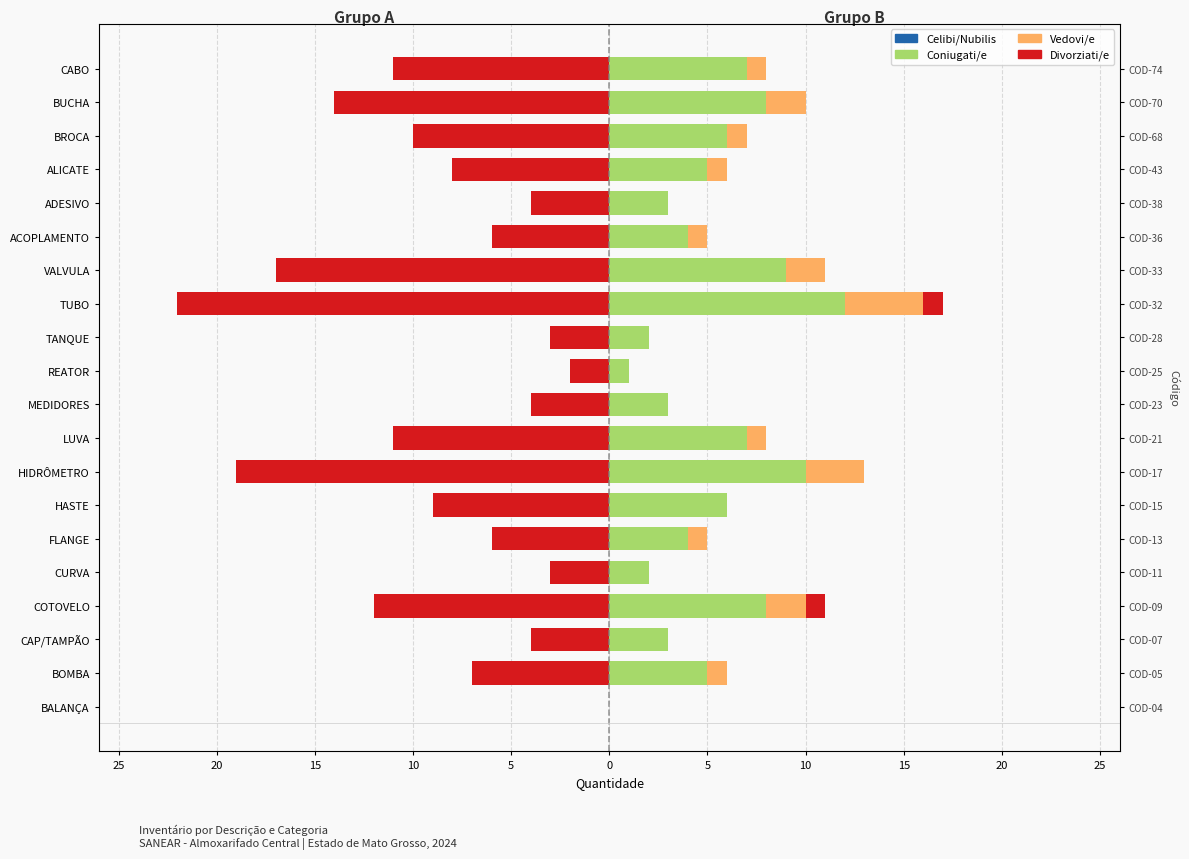

Is the value of Vedovi/e at BALANÇA greater than the value of Divorziati/e at LUVA?

No